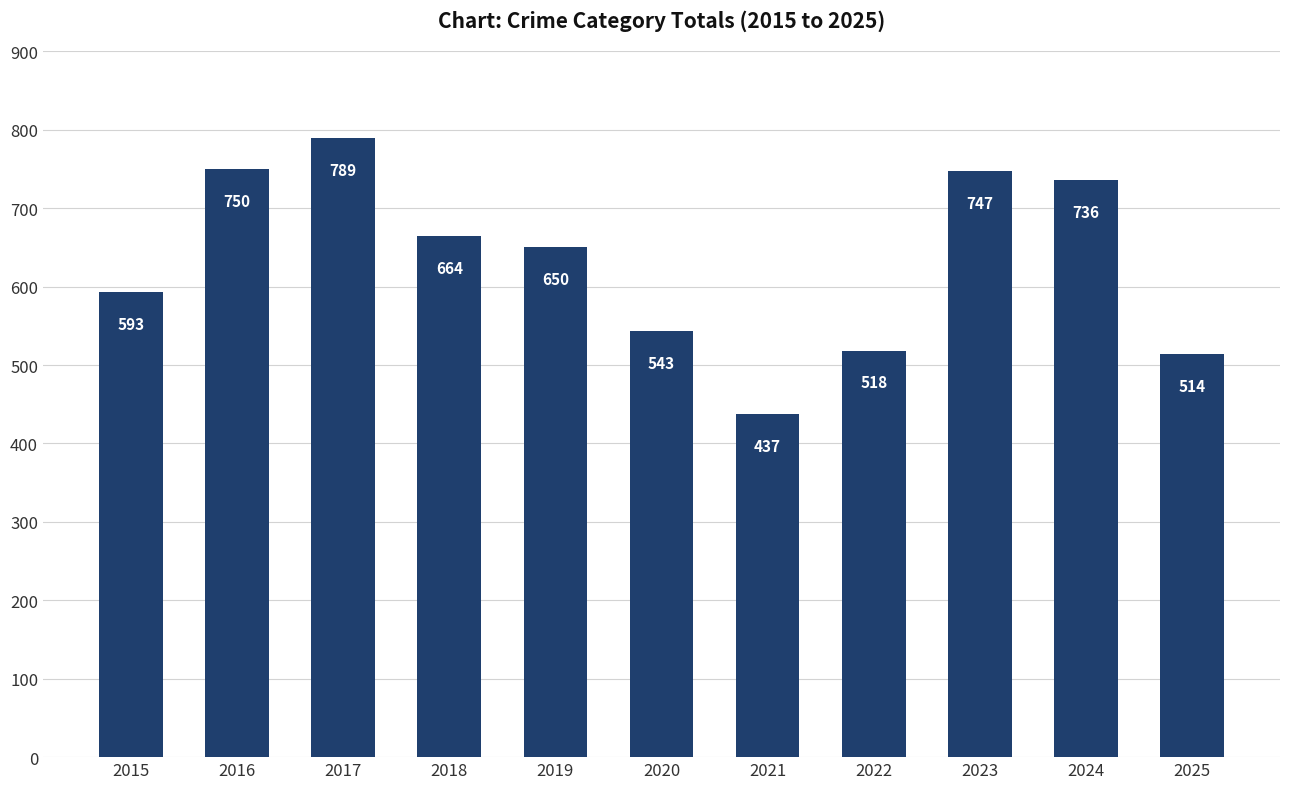

What is the difference between the values at 2021 and 2020?

106